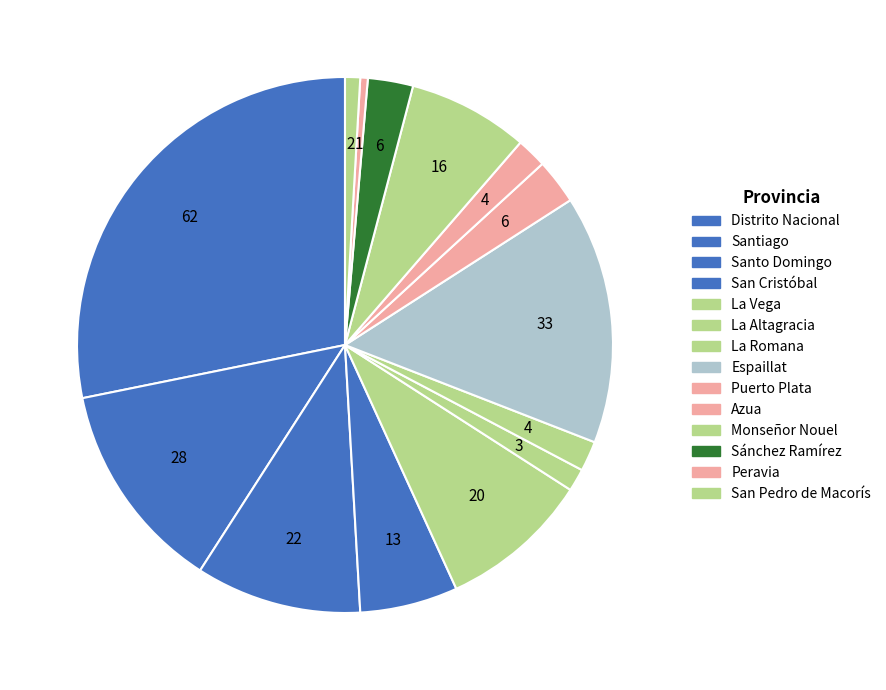

How many slices are in this pie chart?

14